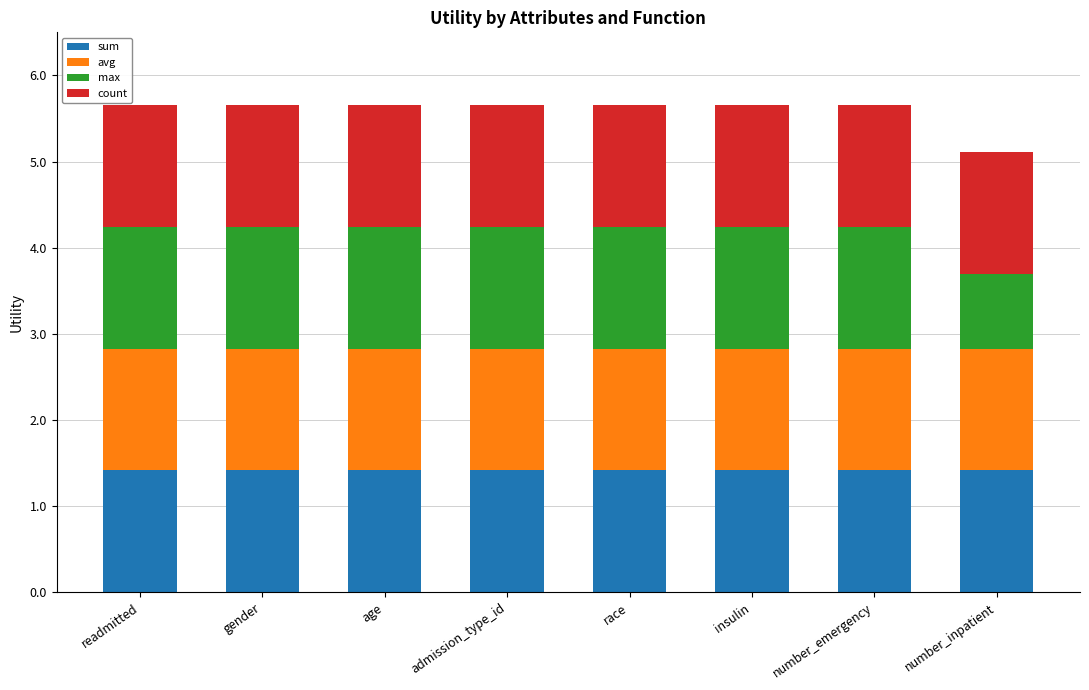

What is the value of the sum bar at the 2nd from the left?

1.4